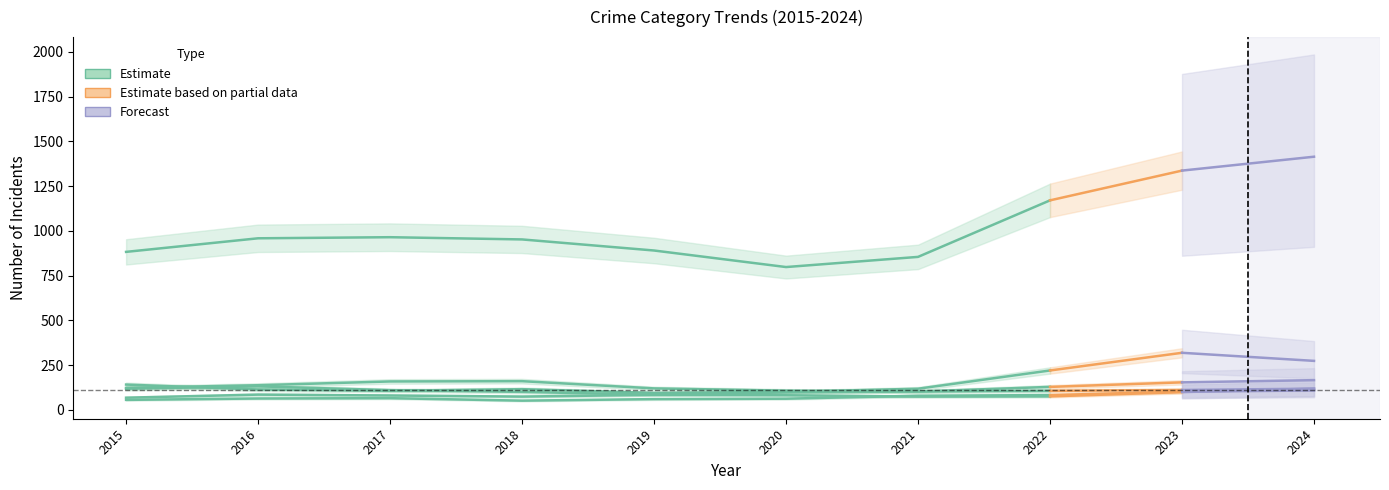

At which category is the sum across all series the highest?

2022